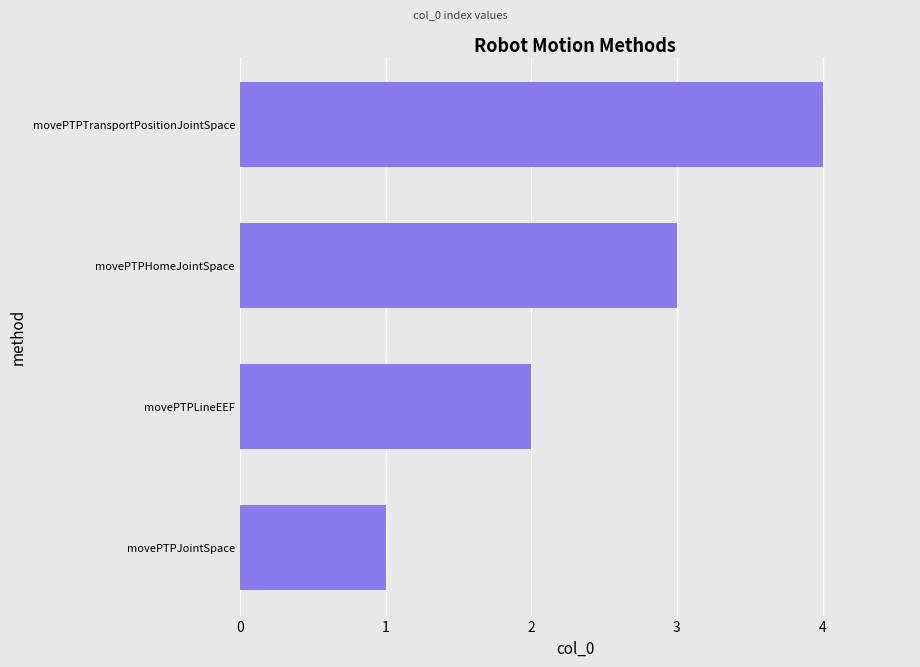

What is the minimum value shown in the chart?

1